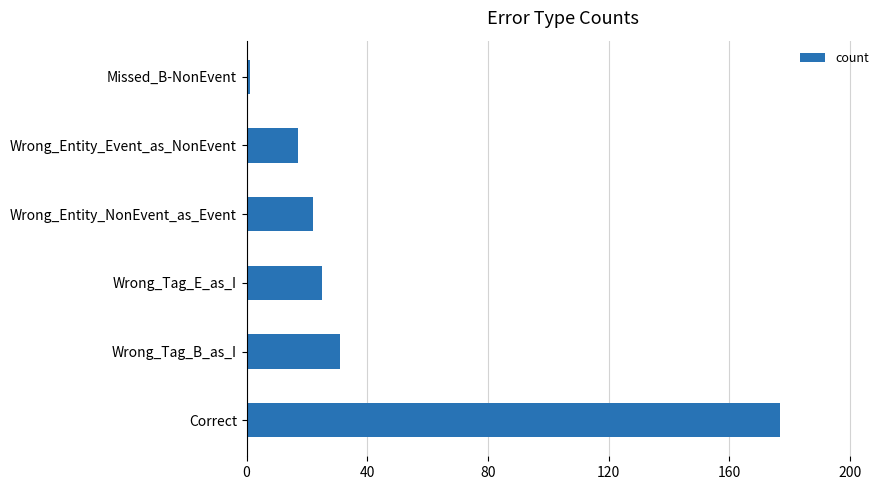

Are the bars horizontal?

Yes